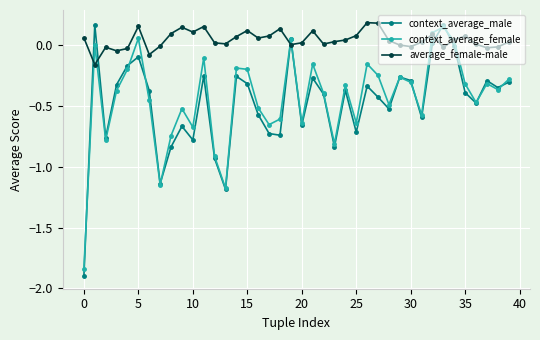

True or false: average_female-male and context_average_male intersect in this chart.

True